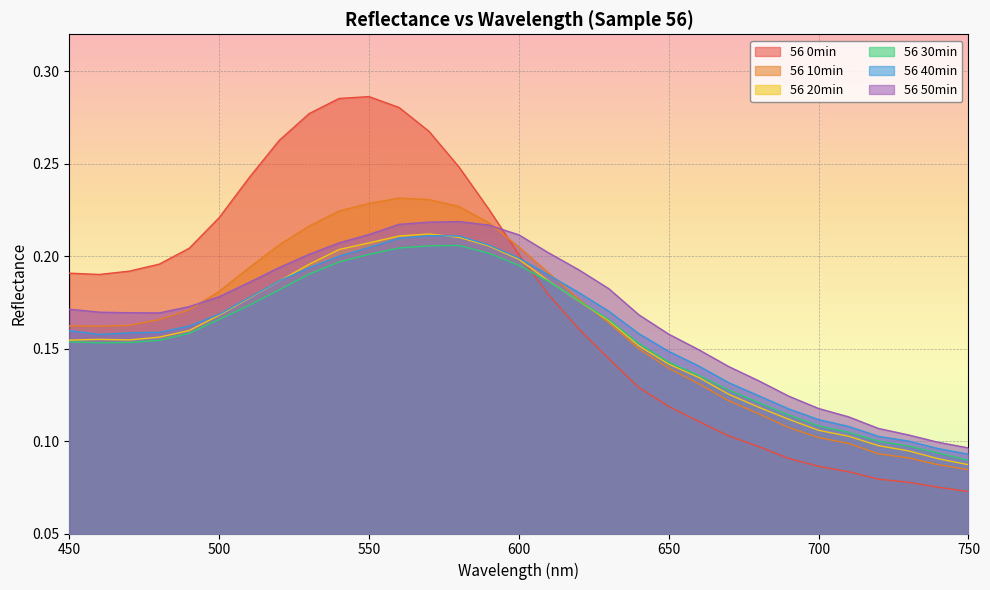

What are all the series names shown in the legend?

56 0min, 56 10min, 56 20min, 56 30min, 56 40min, 56 50min